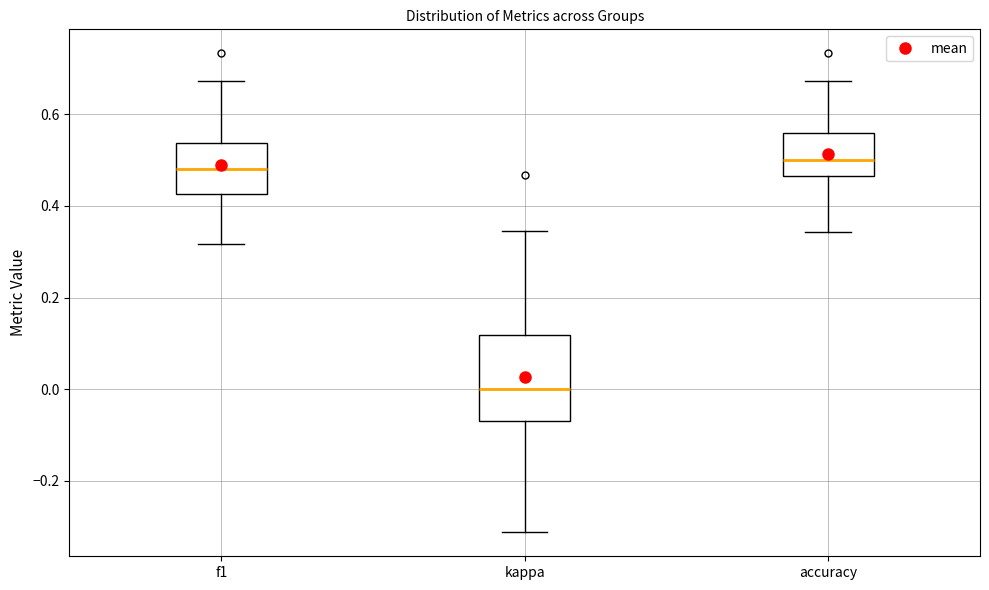

Which box is the tallest, from its lower edge to its upper edge?

kappa